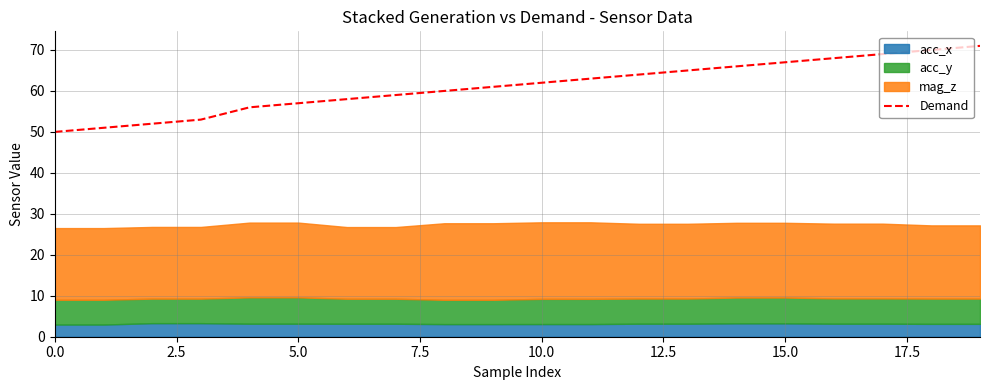

What is the greatest value displayed?

71